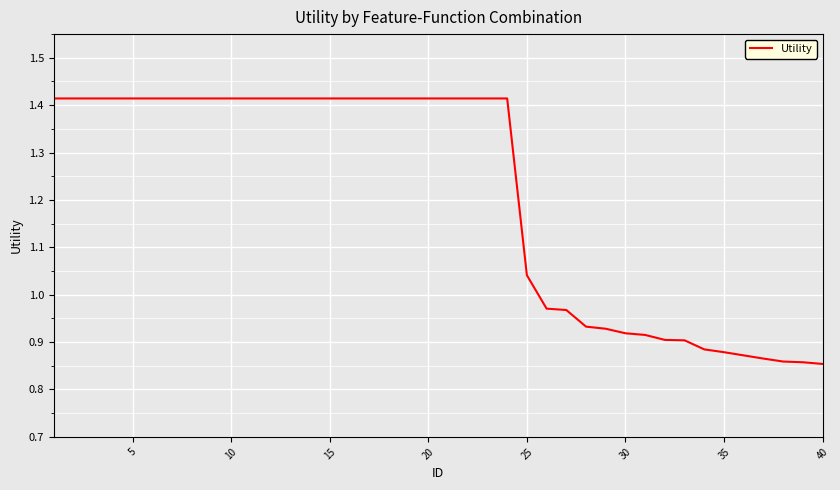

What is the difference between the maximum and minimum values?

0.6